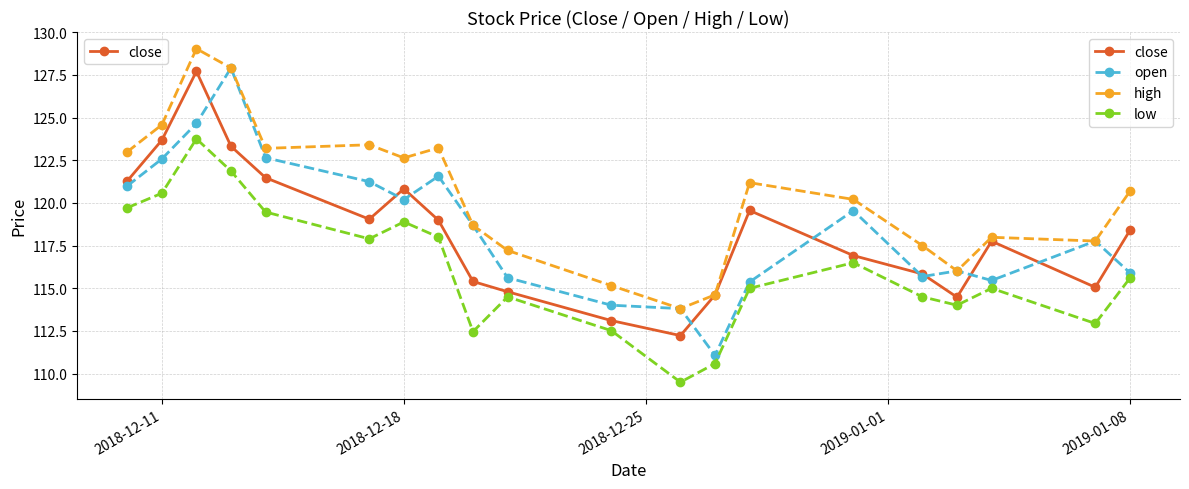

True or false: low and open intersect in this chart.

False